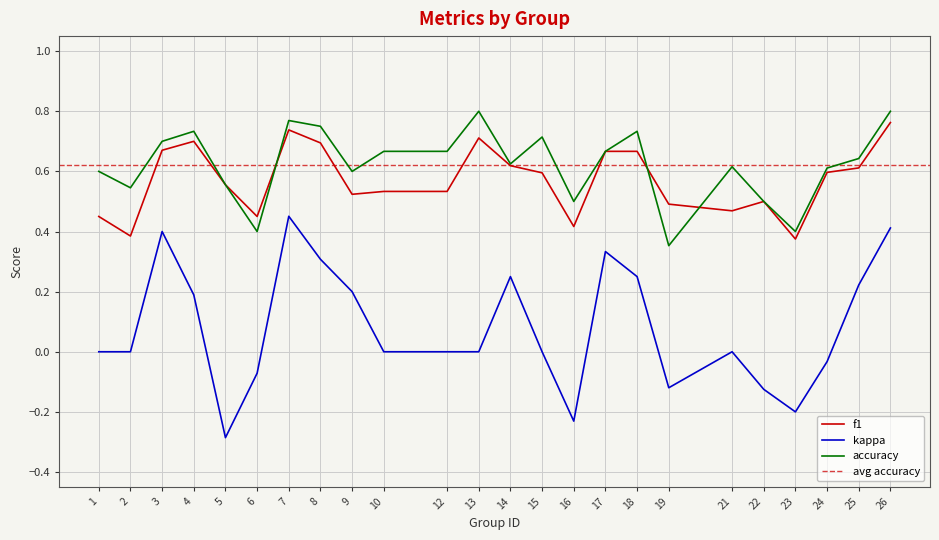

What is the average value of the kappa series?

0.1